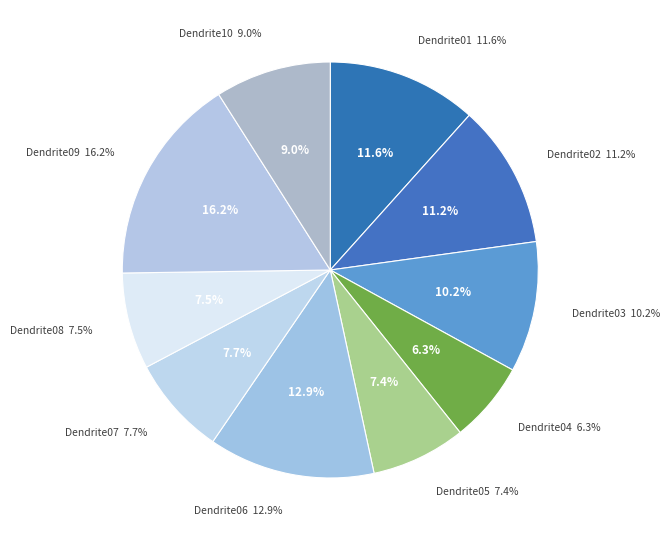

How many slices are in this pie chart?

10